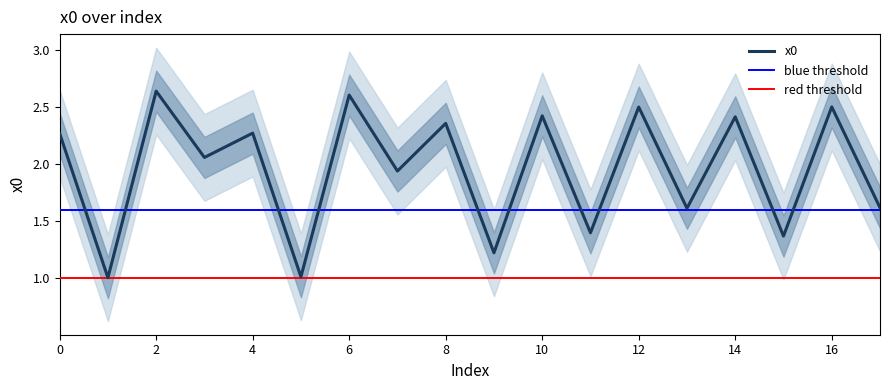

Between 17 and 3, which is larger?

3